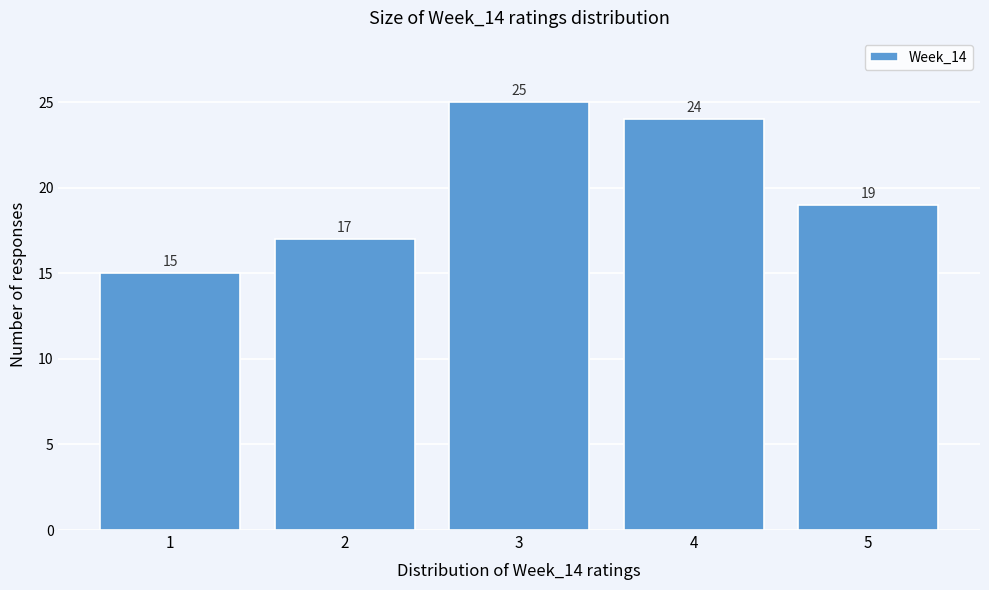

How tall is the bar that spans 1.5 to 2.5 on the x-axis?

17